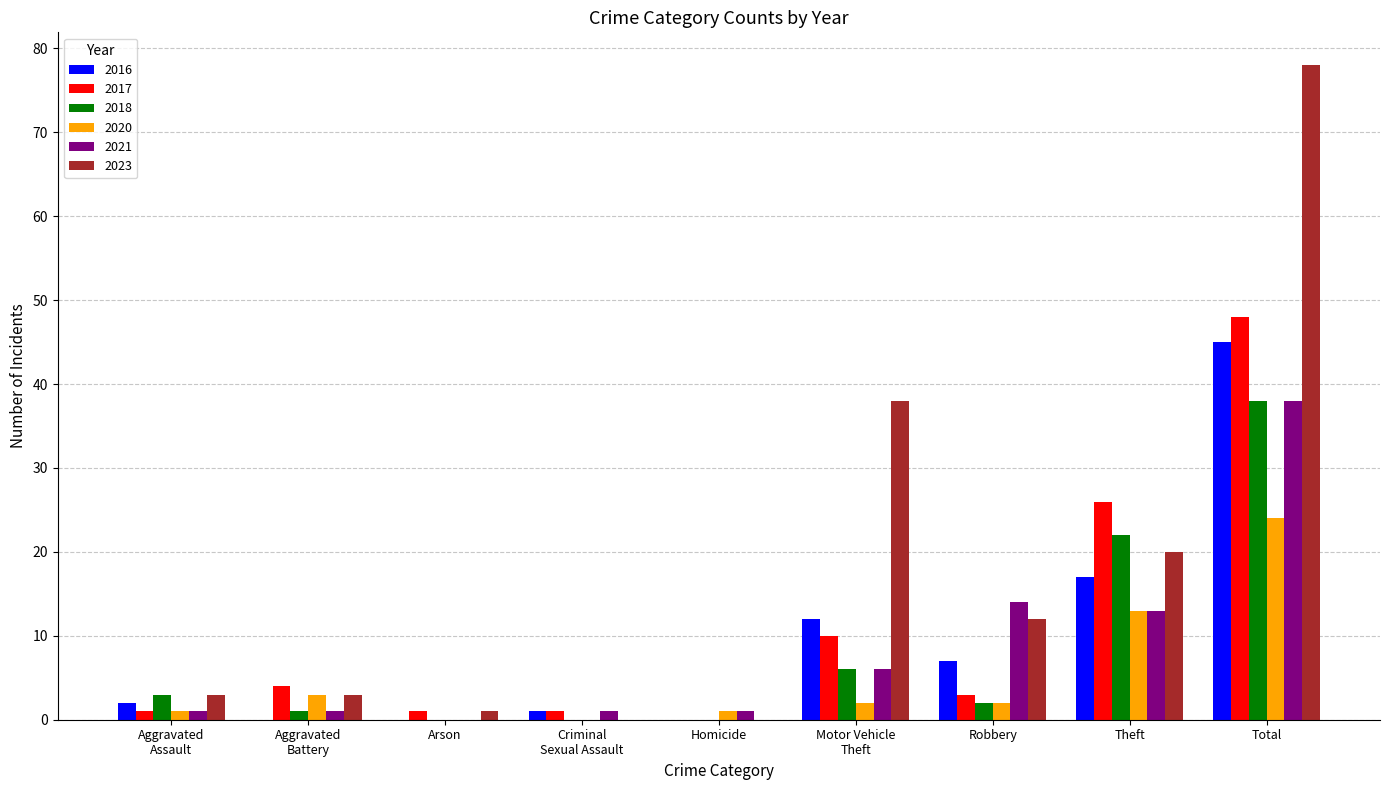

The 2020 series shows 11 at Arson. True or false?

False